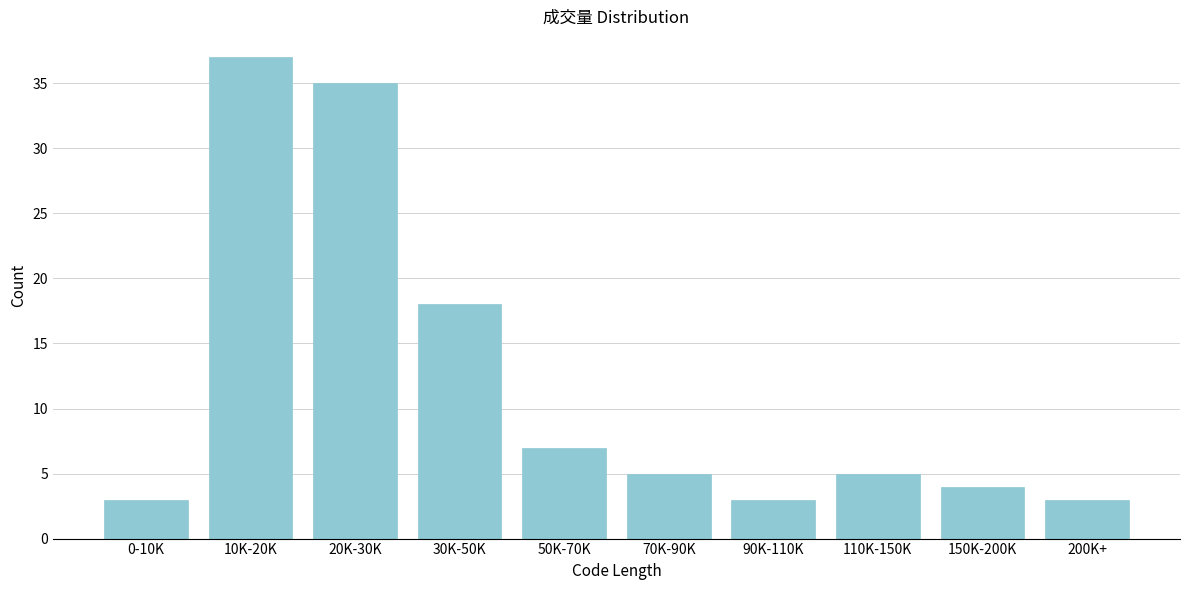

Reading left to right, list all the values displayed in this chart.

0-10K=3	10K-20K=37	20K-30K=35	30K-50K=18	50K-70K=7	70K-90K=5	90K-110K=3	110K-150K=5	150K-200K=4	200K+=3